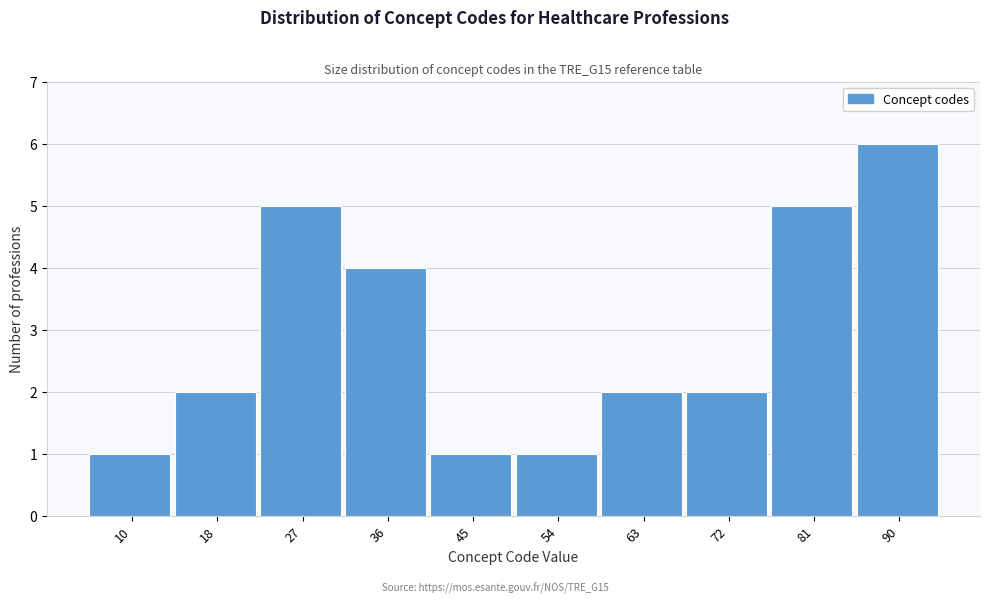

Reading left to right, list all the values displayed in this chart.

10=1	18=2	27=5	36=4	45=1	54=1	63=2	72=2	81=5	90=6